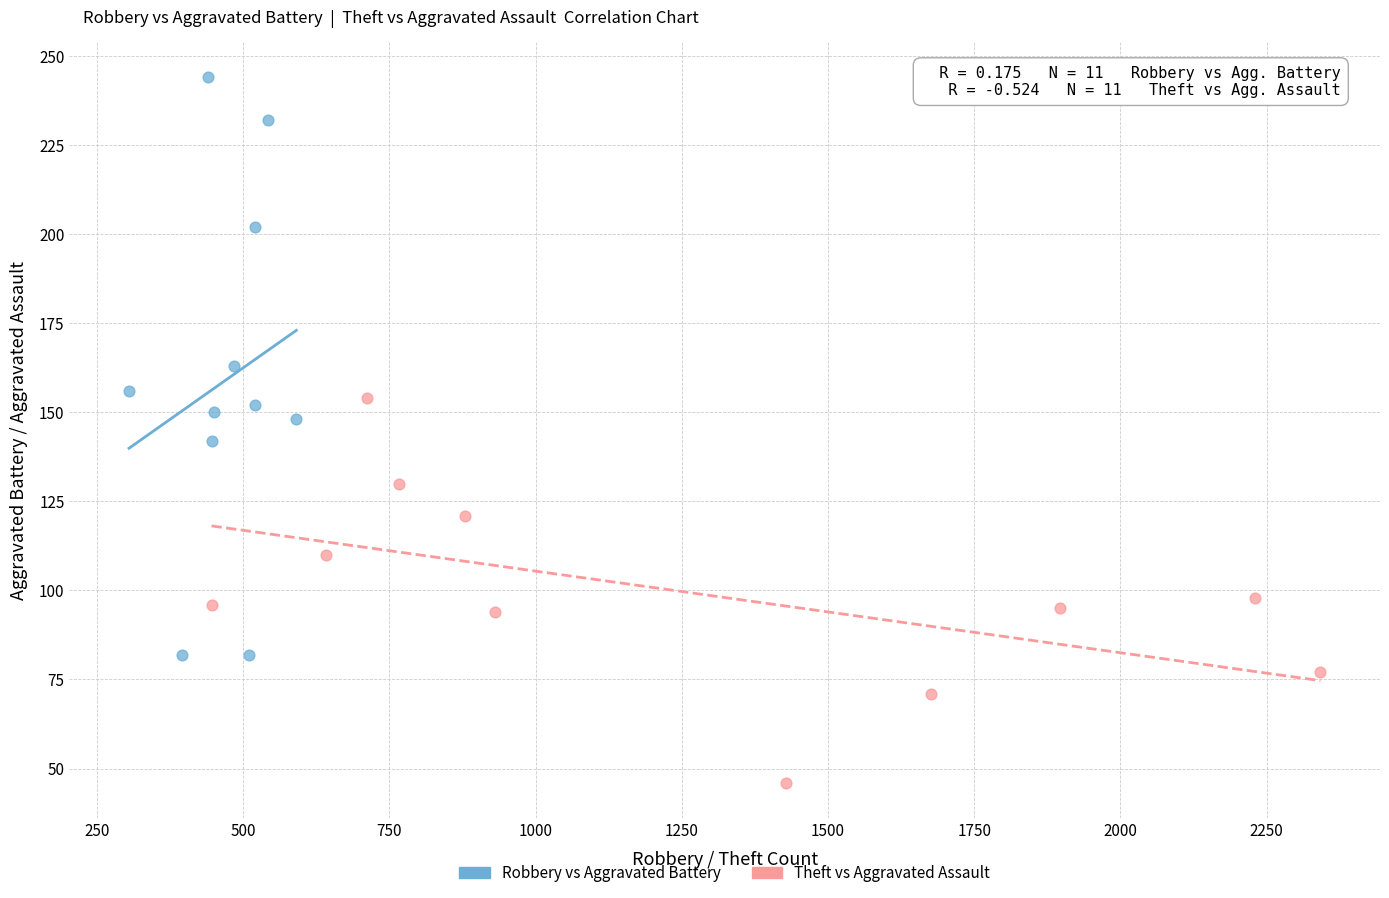

Which series contains the lowest Y value?

Theft vs Aggravated Assault